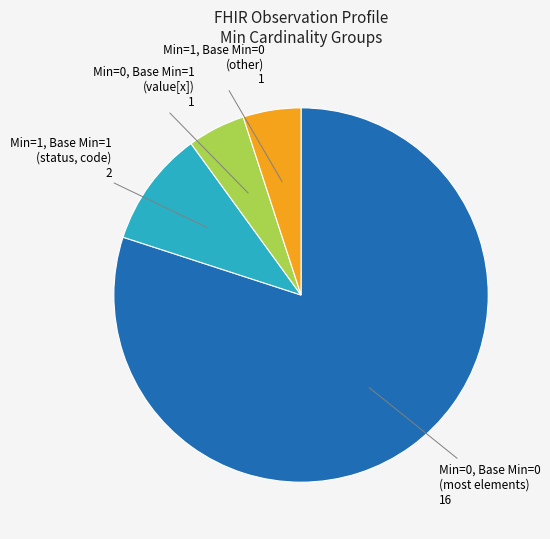

Is there any slice that represents more than half of the pie?

Yes